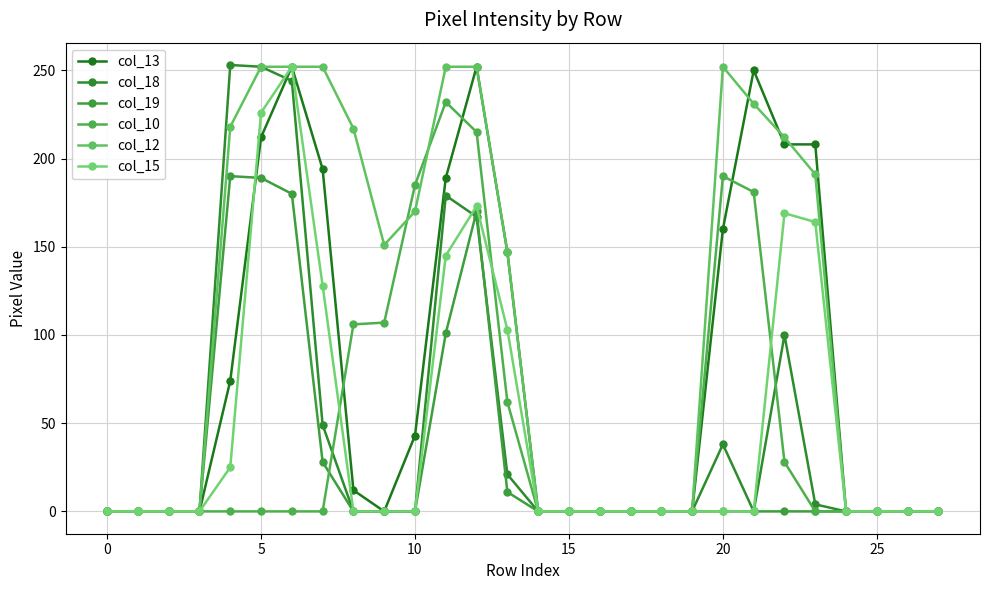

Reading left to right, transcribe all the data shown in this chart.

col_13: 0	0	0	0	74	212	252	194	12	0	43	189	252	147	0	0	0	0	0	0	160	250	208	208	0	0	0	0
col_18: 0	0	0	0	253	252	244	49	0	0	0	179	167	21	0	0	0	0	0	0	38	0	100	4	0	0	0	0
col_19: 0	0	0	0	190	189	180	28	0	0	0	101	170	11	0	0	0	0	0	0	0	0	0	0	0	0	0	0
col_10: 0	0	0	0	0	0	0	0	106	107	185	232	215	62	0	0	0	0	0	0	190	181	28	0	0	0	0	0
col_12: 0	0	0	0	218	252	252	252	217	151	170	252	252	147	0	0	0	0	0	0	252	231	212	191	0	0	0	0
col_15: 0	0	0	0	25	226	252	128	0	0	0	145	173	103	0	0	0	0	0	0	0	0	169	164	0	0	0	0